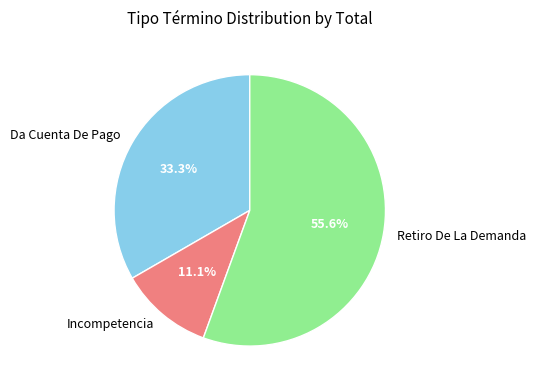

What percentage is the Da Cuenta De Pago slice, to the nearest percent?

33%